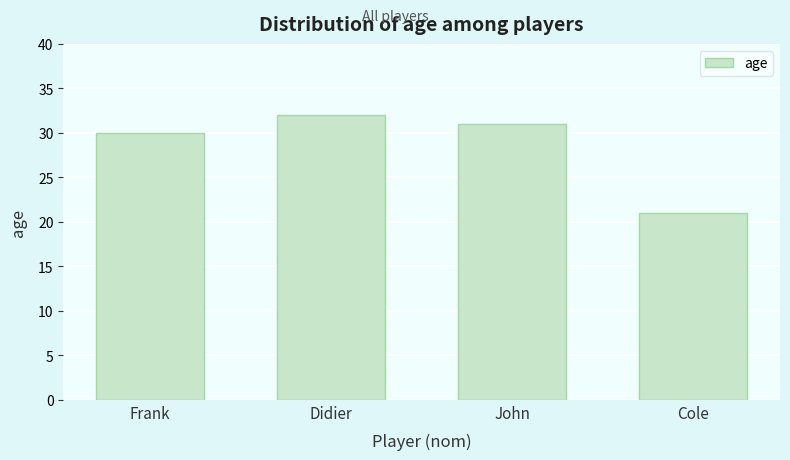

Reading left to right, list all the values displayed in this chart.

30	32	31	21